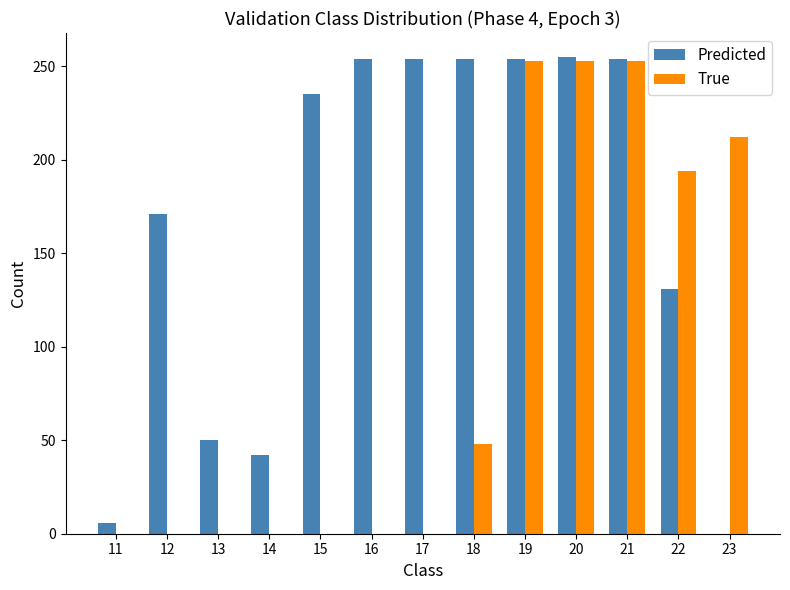

Which series changed the most between 13 and 23?

True